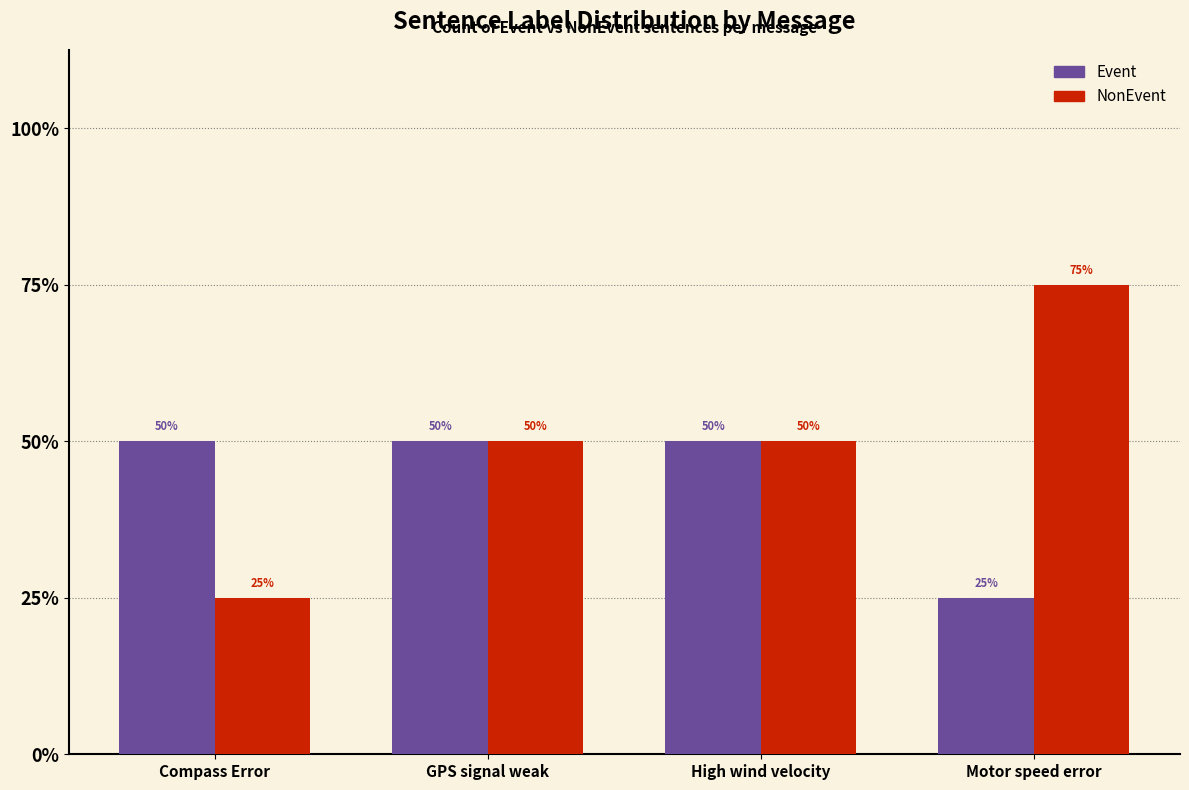

At which category does the chart reach its peak across all series?

Motor speed error